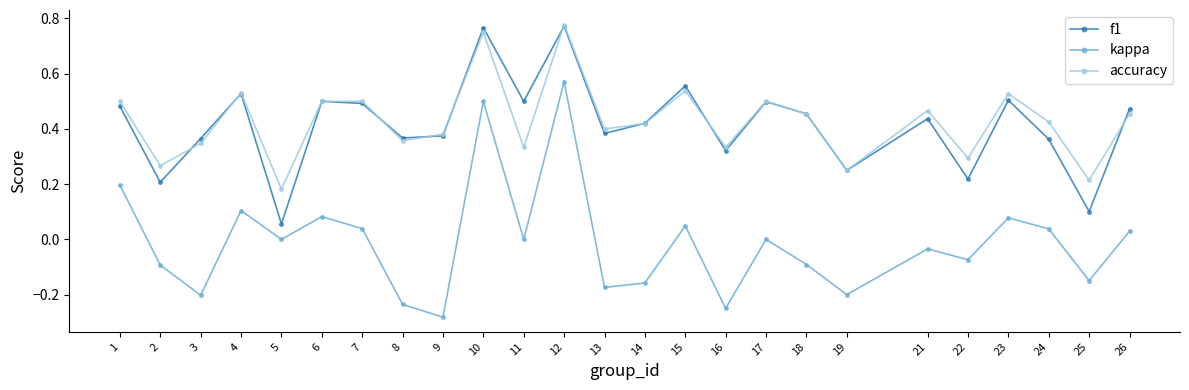

Which label corresponds to the smallest value in the chart?

9